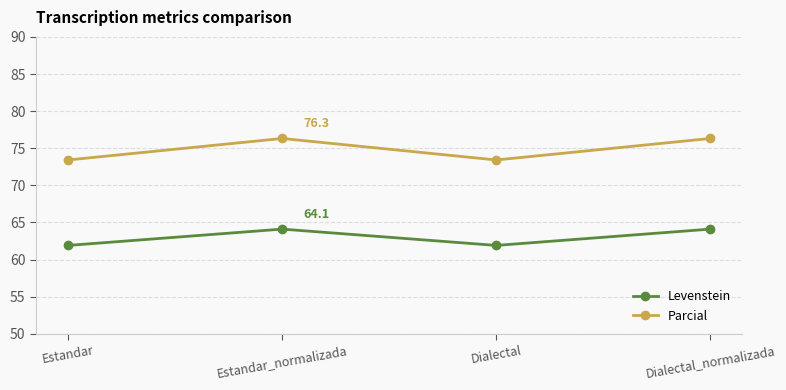

What is the highest value of the Parcial series?

76.3